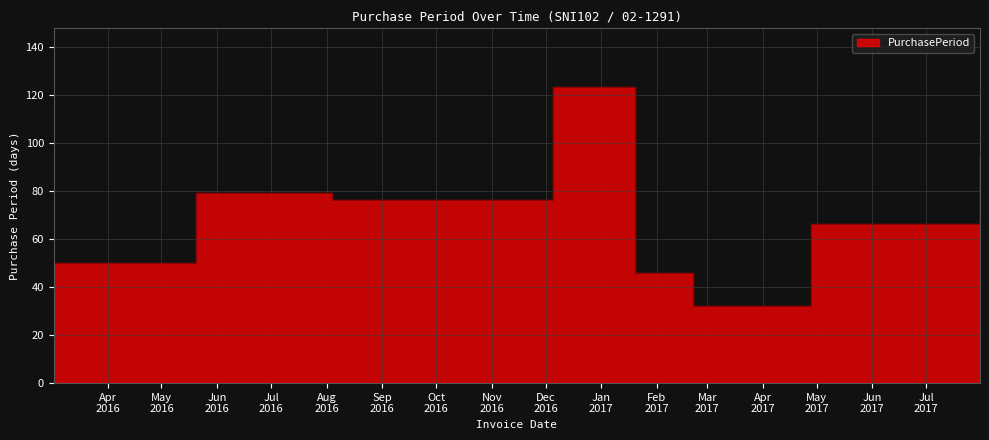

The value at 2017-01-20 is 46. True or false?

True